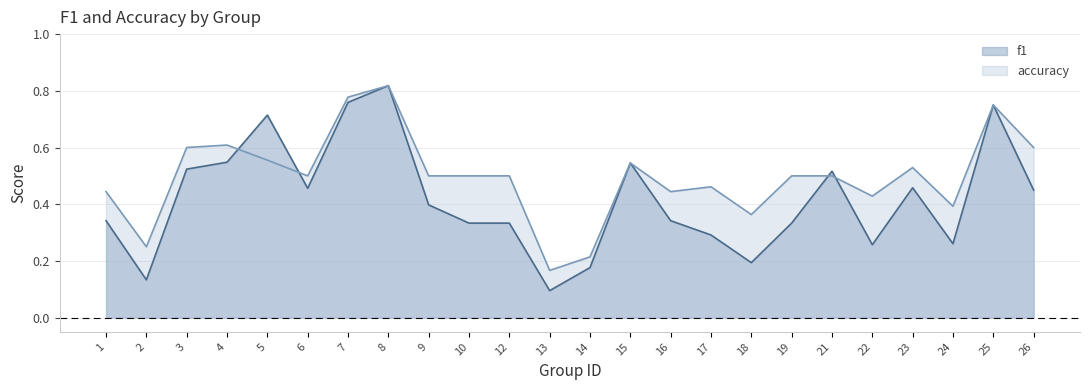

The value of accuracy at 2 is 0.2. True or false?

True